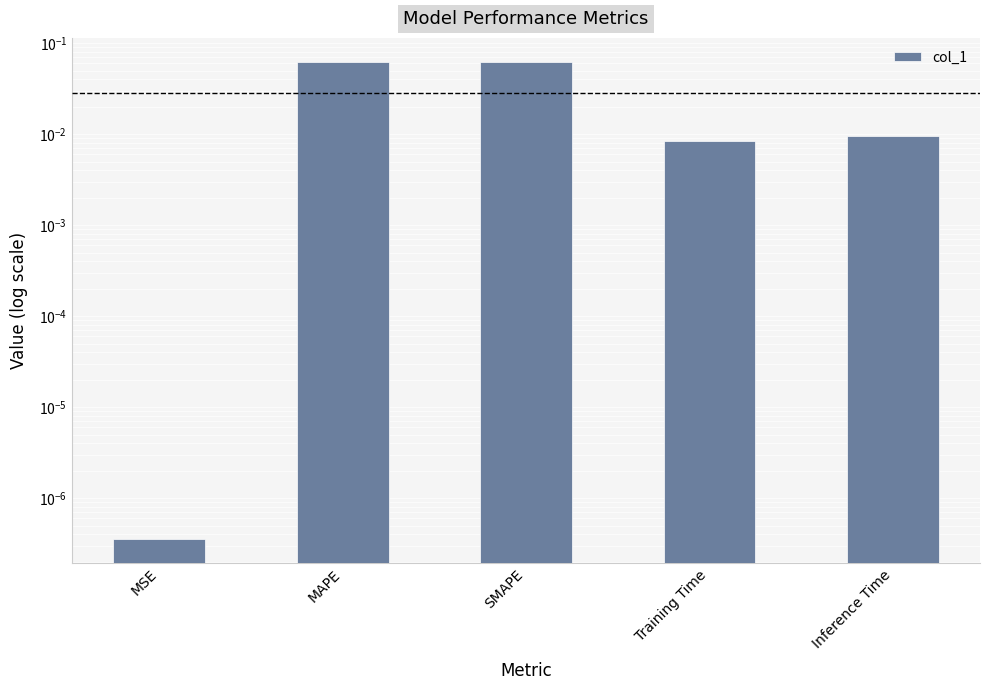

How many data points does each series have?

5